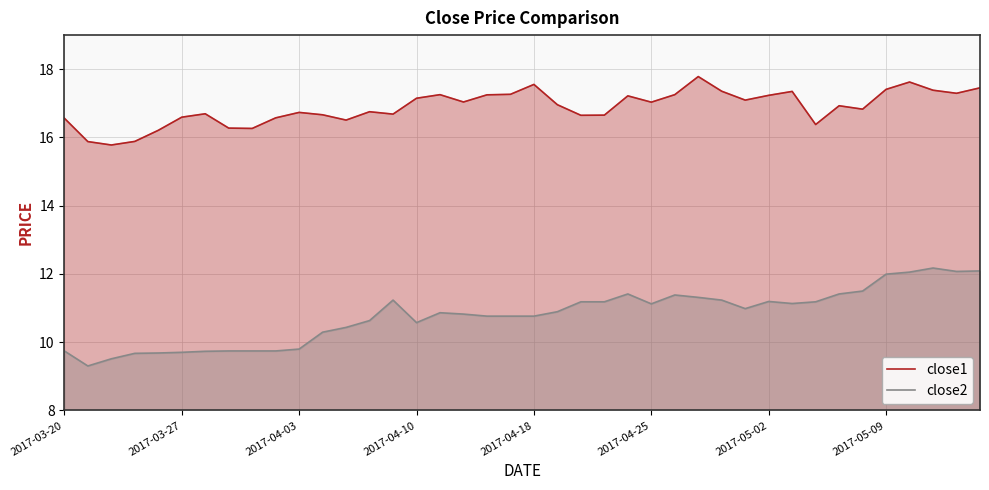

Is the value of close1 at 37 greater than the value of close2 at 22?

Yes